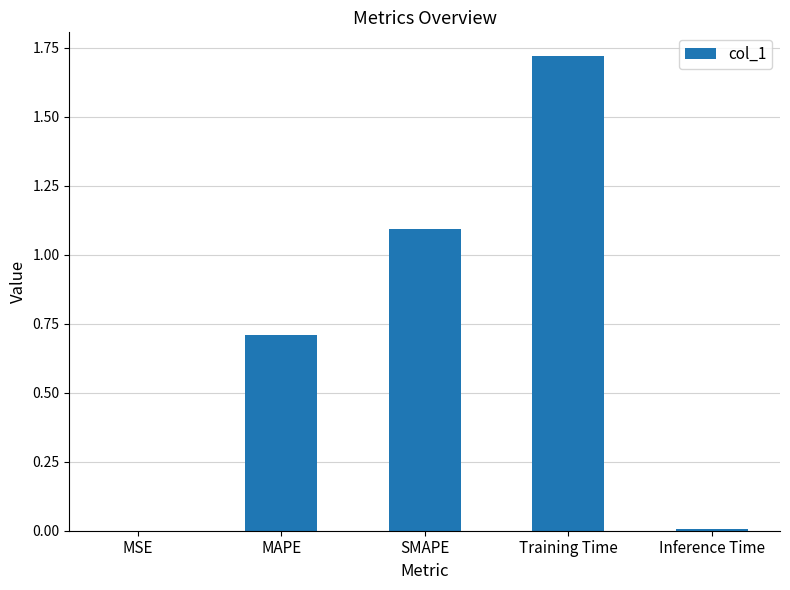

Which category has the highest value across all series?

Training Time